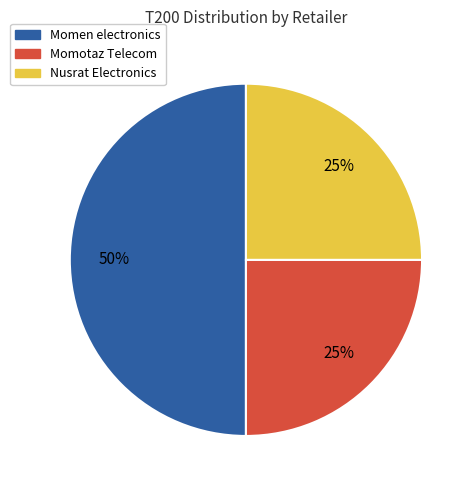

To the nearest percent, what is the average slice percentage?

33%